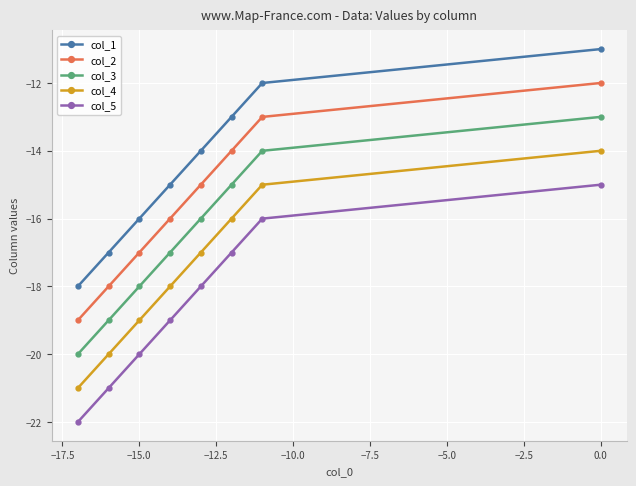

True or false: col_5 has a value of -5 at −15.0.

False